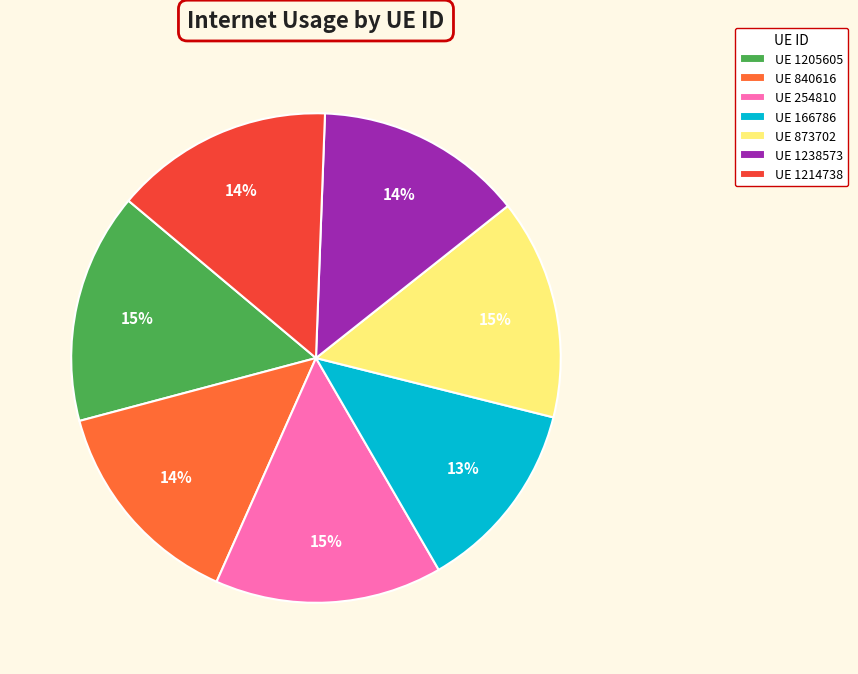

Combined, do UE 1205605 and UE 1214738 account for over 50%?

No